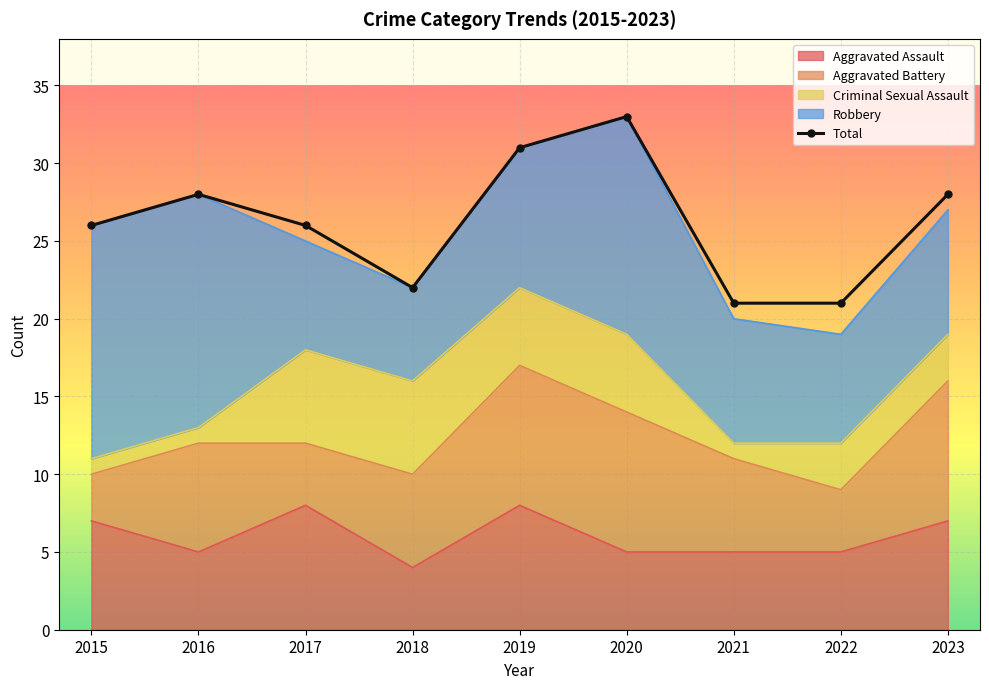

What is the smallest value displayed?

21